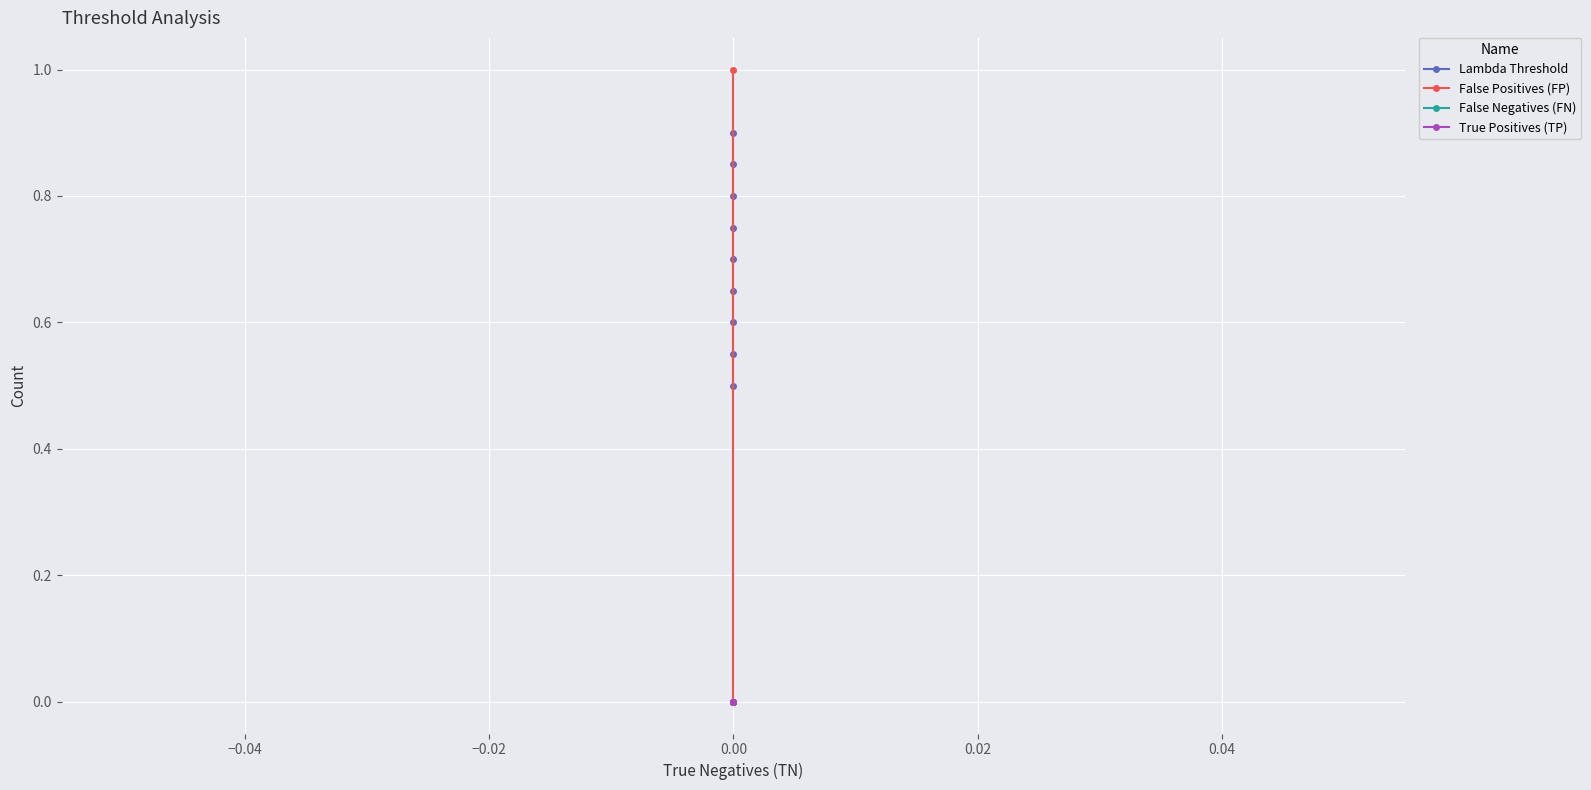

What is the spread (max minus min) of values at 0.00?

1.0